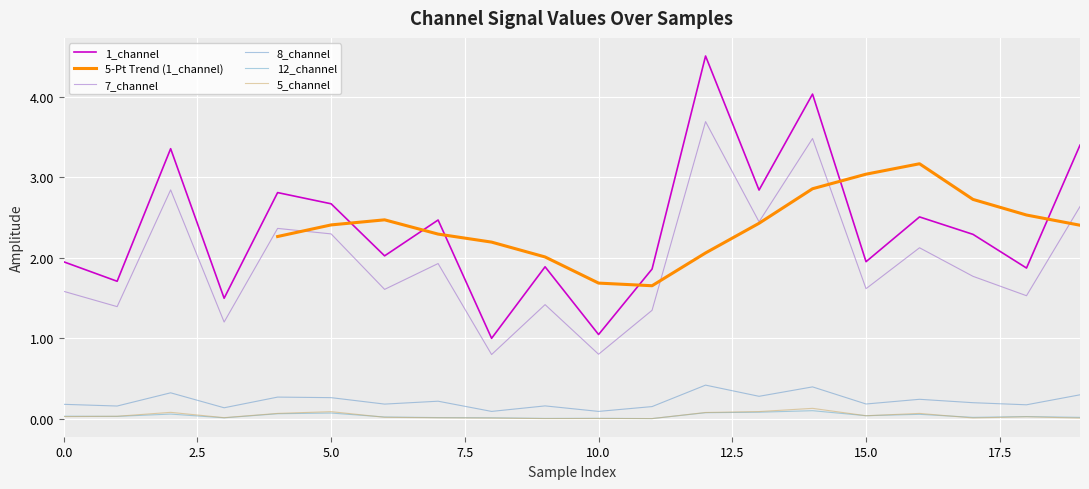

Reading left to right, extract all data points from this chart.

1_channel: 1.9	1.7	3.4	1.5	2.8	2.7	2.0	2.5	1.0	1.9	1.0	1.9	4.5	2.8	4.0	1.9	2.5	2.3	1.9	3.4
7_channel: 1.6	1.4	2.8	1.2	2.4	2.3	1.6	1.9	0.8	1.4	0.8	1.3	3.7	2.4	3.5	1.6	2.1	1.8	1.5	2.6
8_channel: 0.2	0.2	0.3	0.1	0.3	0.3	0.2	0.2	0.1	0.2	0.1	0.1	0.4	0.3	0.4	0.2	0.2	0.2	0.2	0.3
12_channel: 0.0	0.0	0.1	0.0	0.1	0.1	0.0	0.0	0.0	0.0	0.0	0.0	0.1	0.1	0.1	0.0	0.1	0.0	0.0	0.0
5_channel: 0.0	0.0	0.1	0.0	0.1	0.1	0.0	0.0	0.0	0.0	0.0	0.0	0.1	0.1	0.1	0.0	0.1	0.0	0.0	0.0